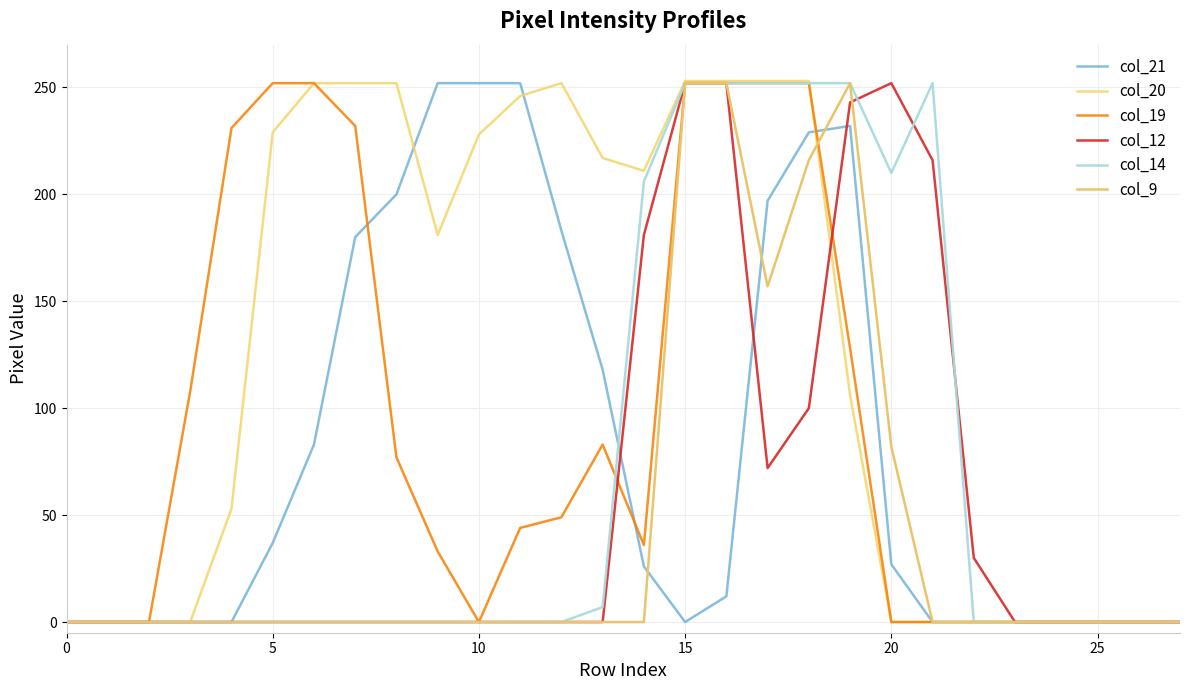

Is this an area chart (filled region under the line)?

No